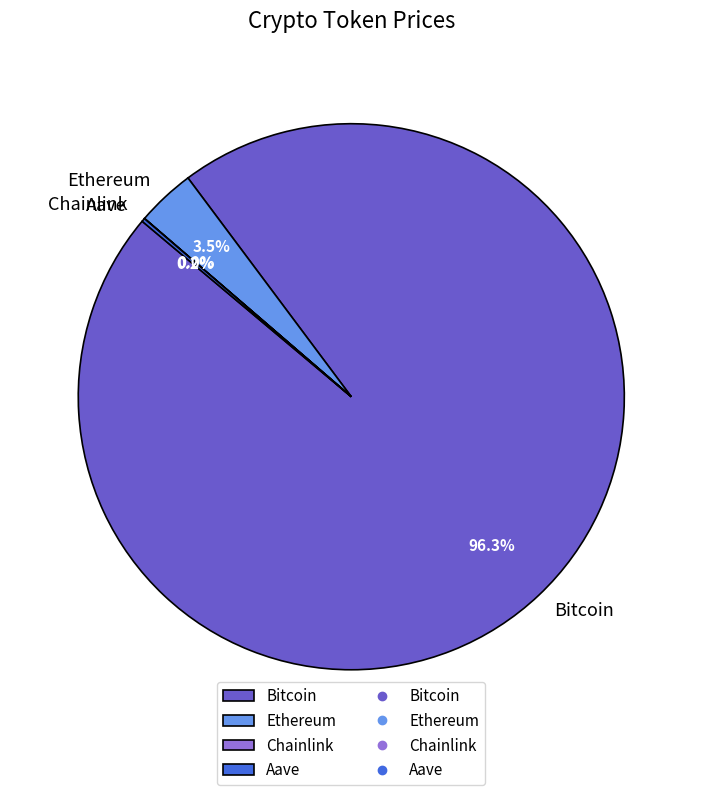

How much of the chart is everything except Ethereum?

96.5%